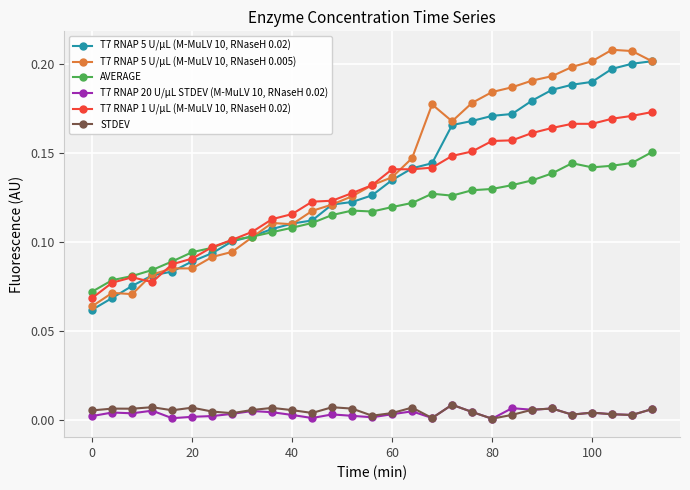

True or false: T7 RNAP 20 U/µL STDEV (M-MuLV 10, RNaseH 0.02) and T7 RNAP 1 U/µL (M-MuLV 10, RNaseH 0.02) cross at least once.

False